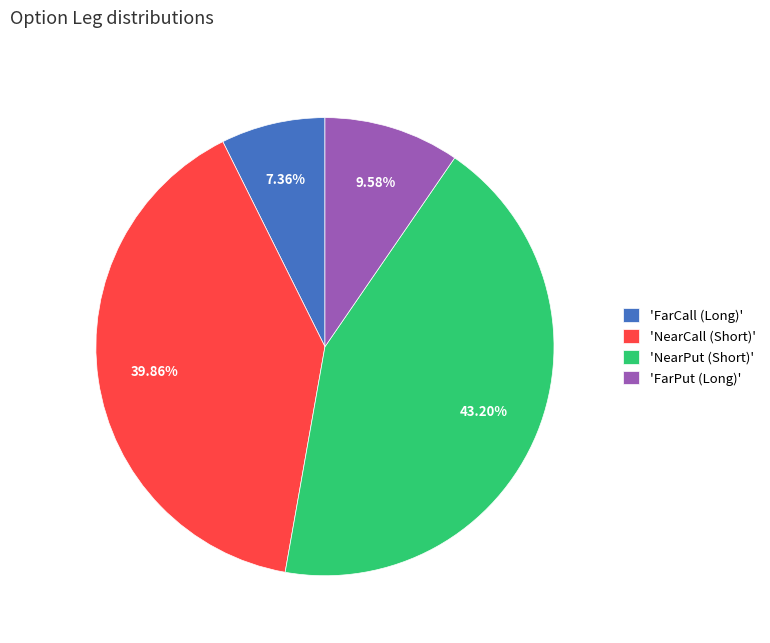

Is 'FarPut (Long)' the majority of the pie?

No